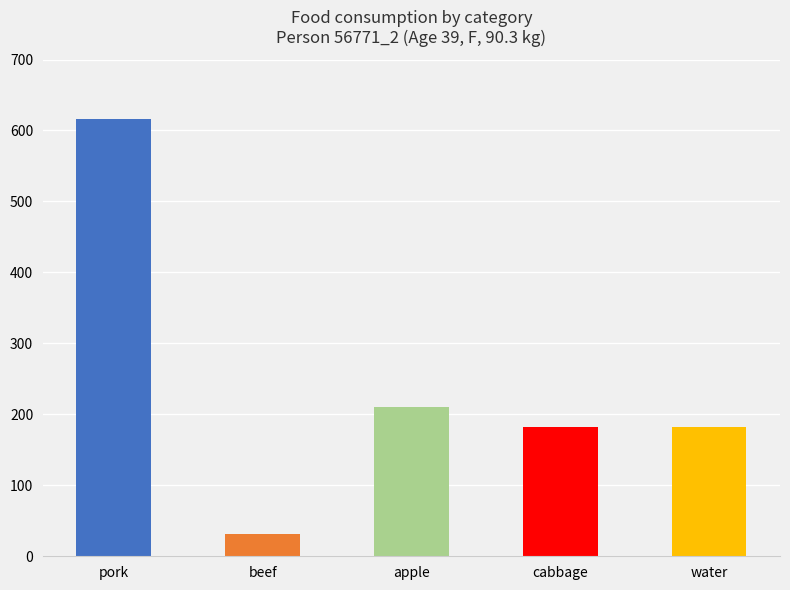

Is it true that apple equals 210.0 at DTXSID2021781
foodcontact?

True